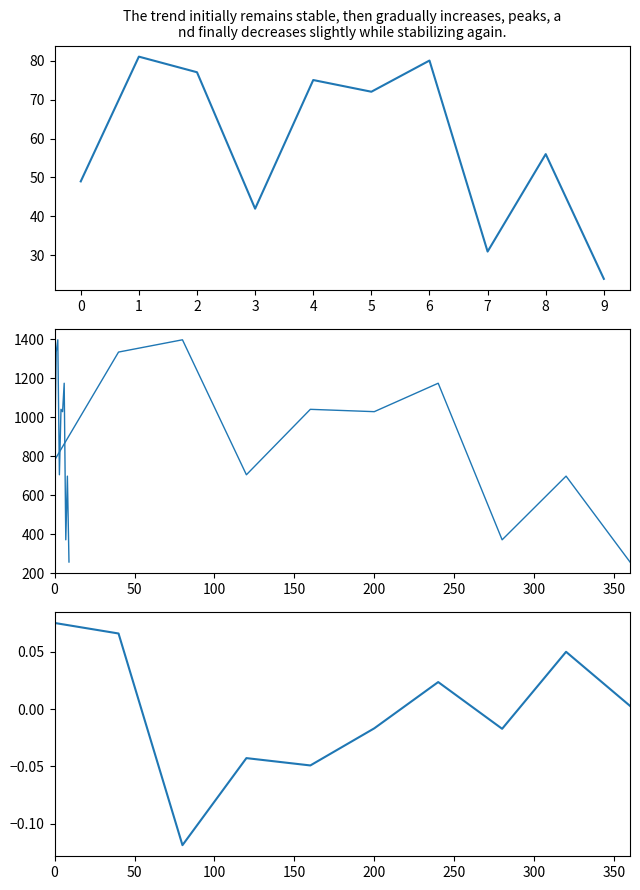

The value of FG_diff at 7 is -0.0. True or false?

False